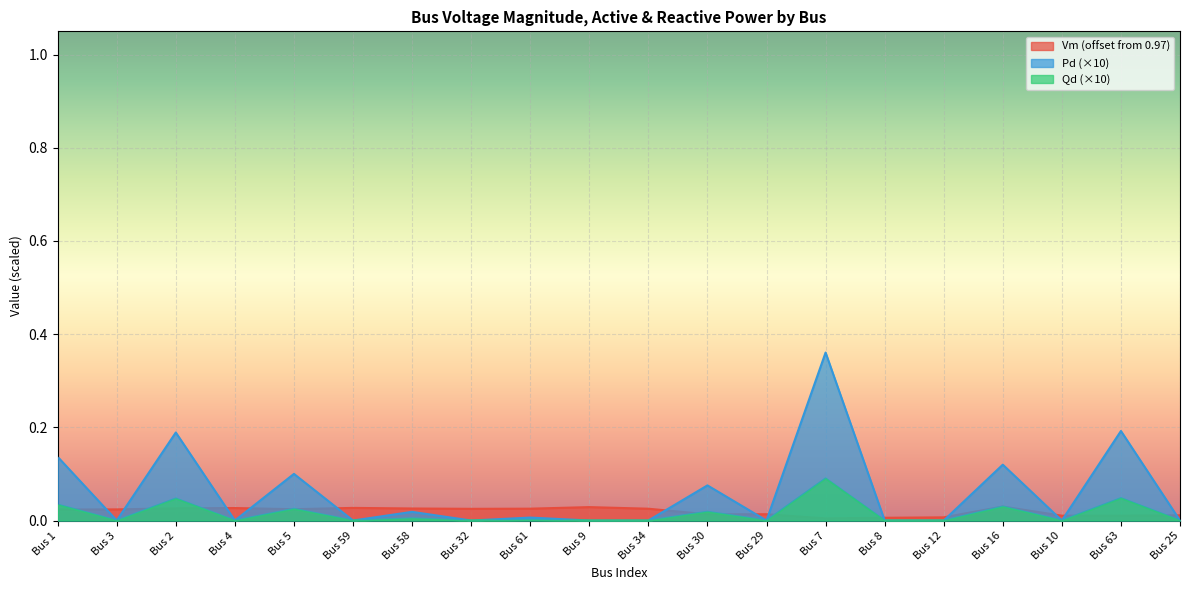

Does the chart display data point markers on the line(s)?

No